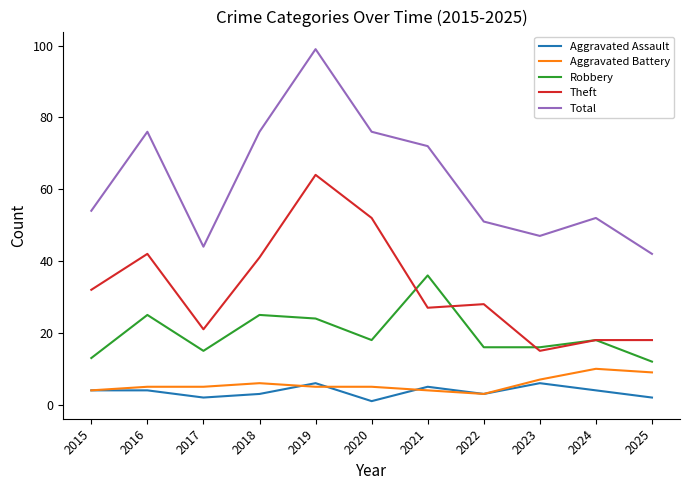

True or false: Aggravated Assault and Total intersect in this chart.

False